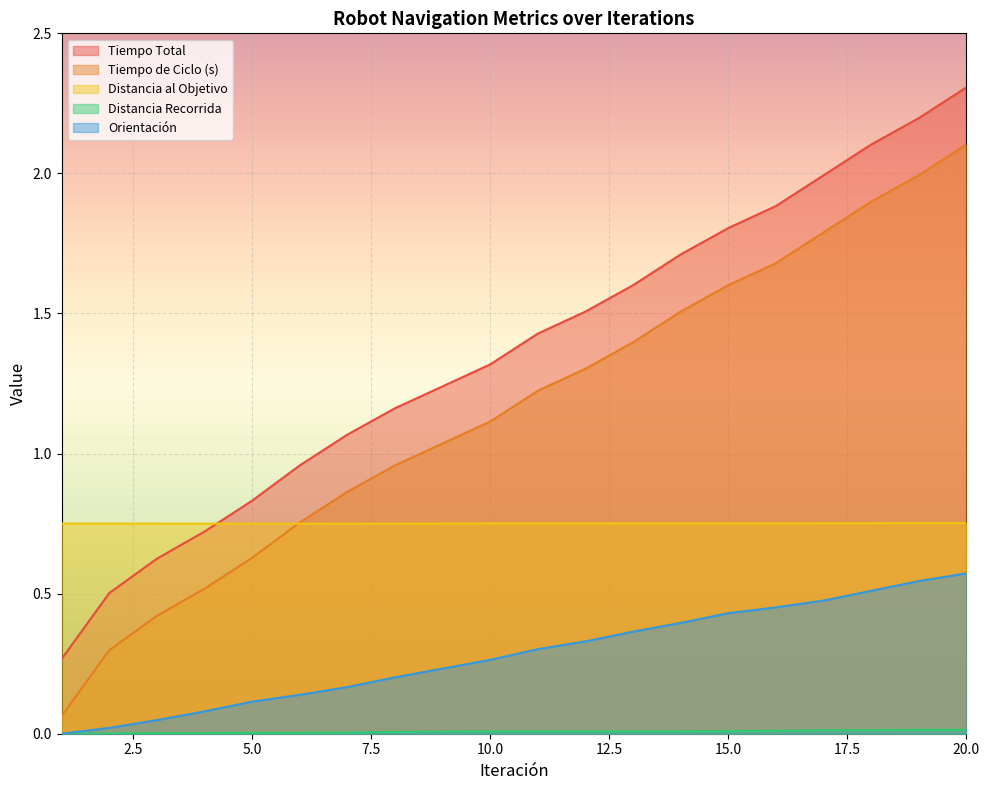

What is the approximate value of Tiempo de Ciclo (s) at 6?

0.8